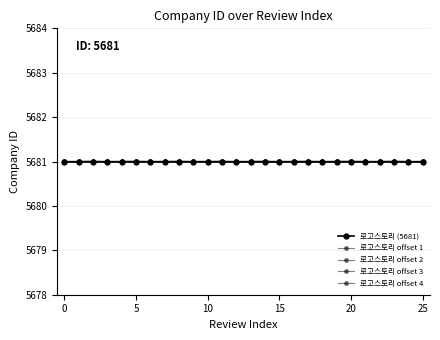

Does the chart have visible grid lines?

Yes